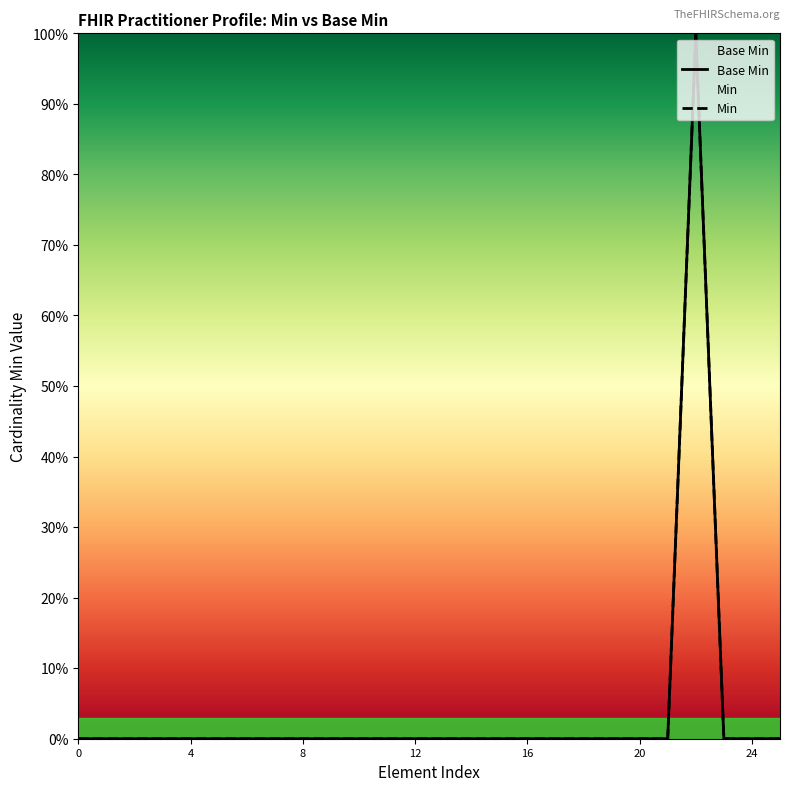

Which has a higher value, 18 or 12?

18